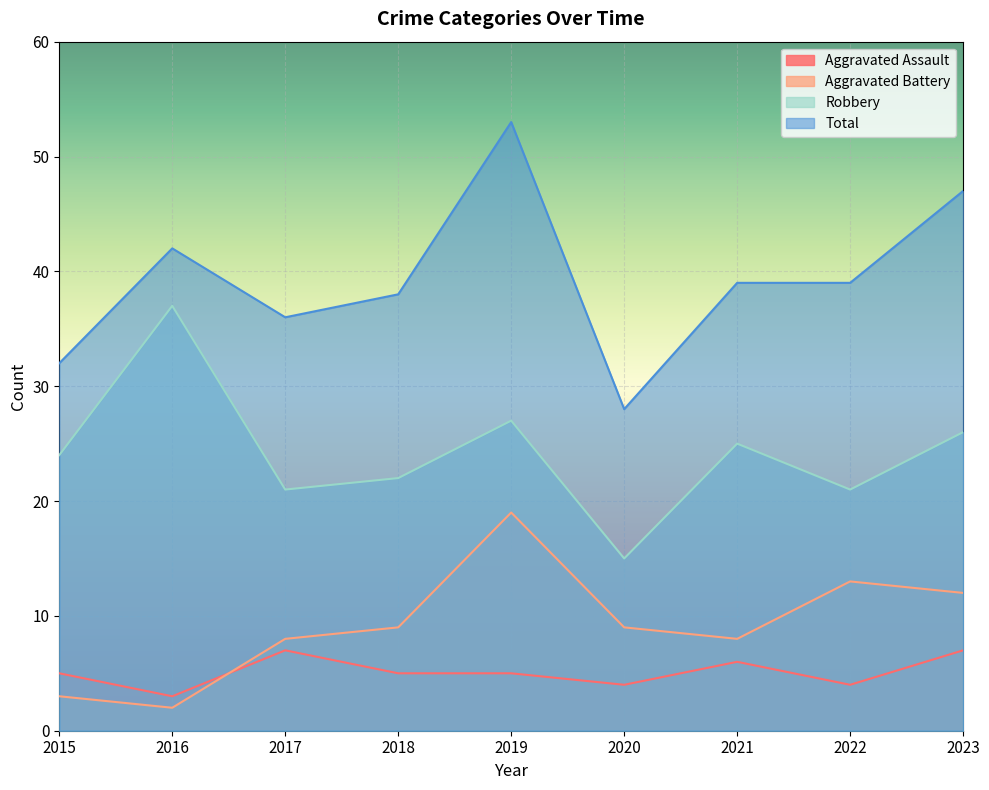

Rank the categories by Aggravated Assault value from highest to lowest.

2017, 2023, 2021, 2015, 2018, 2019, 2020, 2022, 2016